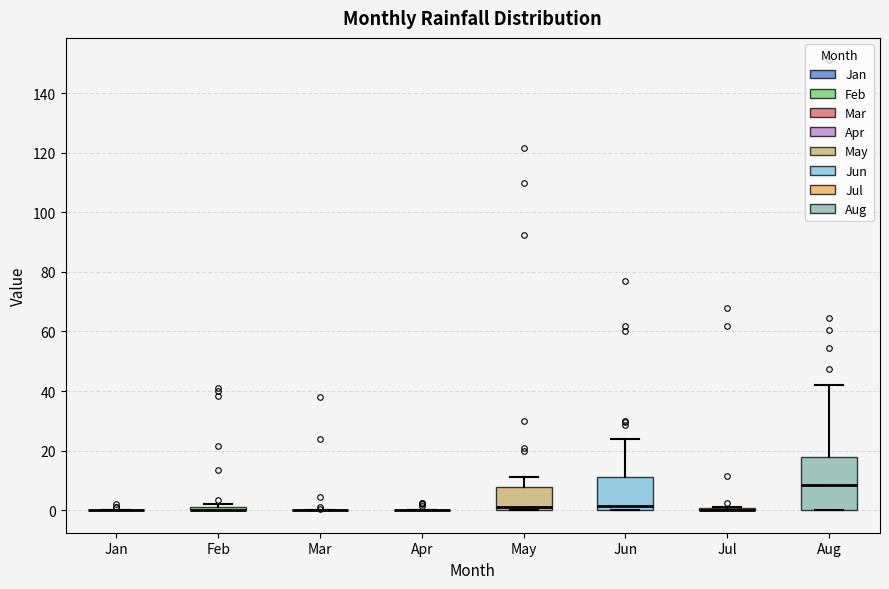

Which box is the tallest, from its lower edge to its upper edge?

Aug